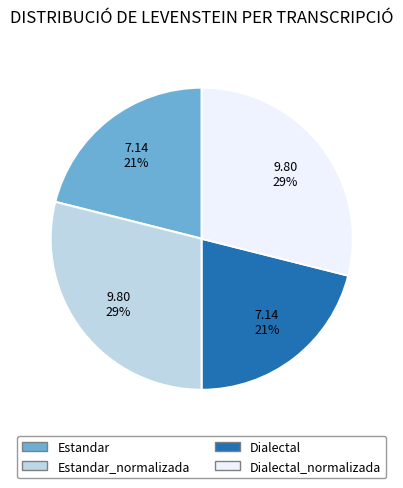

Does any single category account for the majority?

No